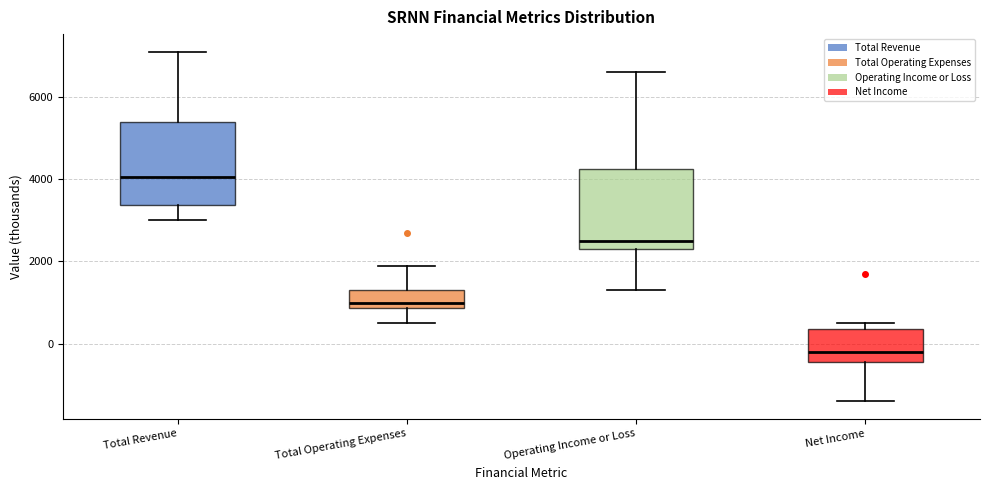

Where is the lower edge of the box for Total Revenue on the y-axis? The values are not printed on the chart, so give them approximately, as read against the axis.

3400